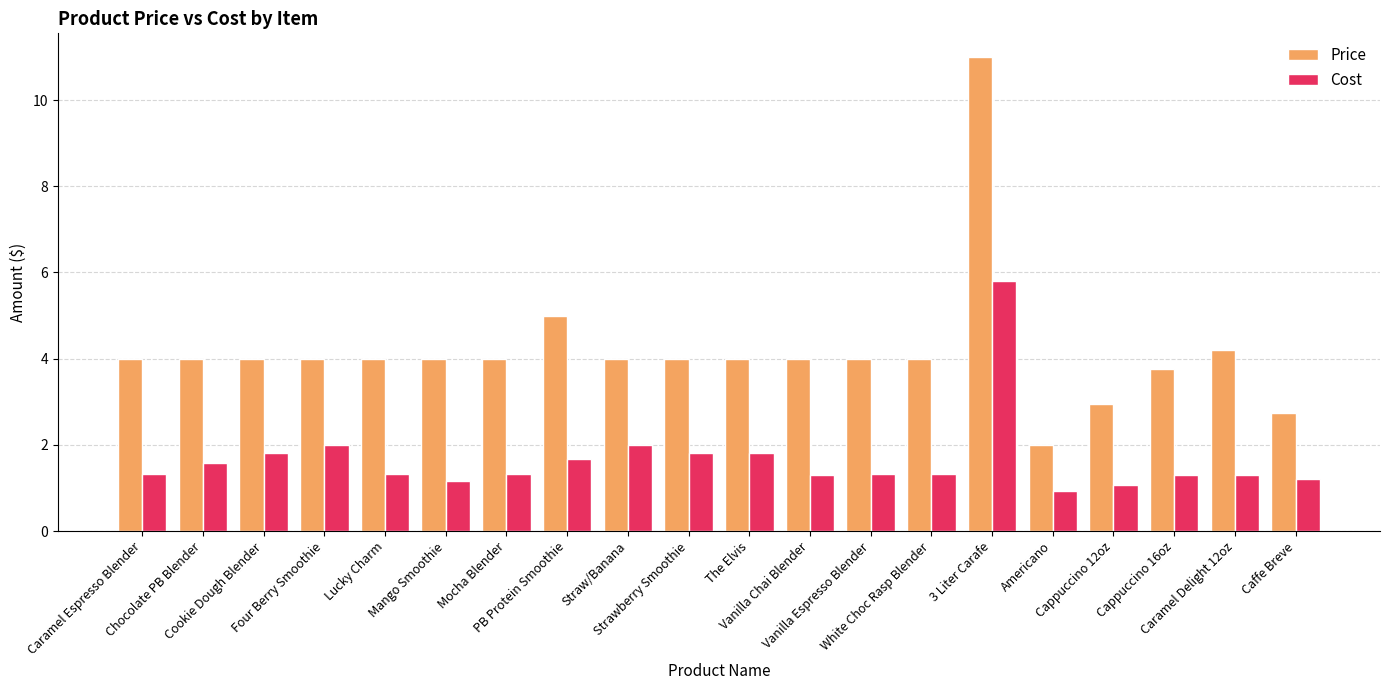

Reading left to right, extract all data points from this chart.

Price: Caramel Espresso Blender=4.0	Chocolate PB Blender=4.0	Cookie Dough Blender=4.0	Four Berry Smoothie=4.0	Lucky Charm=4.0	Mango Smoothie=4.0	Mocha Blender=4.0	PB Protein Smoothie=5.0	Straw/Banana=4.0	Strawberry Smoothie=4.0	The Elvis=4.0	Vanilla Chai Blender=4.0	Vanilla Espresso Blender=4.0	White Choc Rasp Blender=4.0	3 Liter Carafe=11.0	Americano=2.0	Cappuccino 12oz=3.0	Cappuccino 16oz=3.8	Caramel Delight 12oz=4.2	Caffe Breve=2.8
Cost: Caramel Espresso Blender=1.3	Chocolate PB Blender=1.6	Cookie Dough Blender=1.8	Four Berry Smoothie=2.0	Lucky Charm=1.3	Mango Smoothie=1.2	Mocha Blender=1.3	PB Protein Smoothie=1.7	Straw/Banana=2.0	Strawberry Smoothie=1.8	The Elvis=1.8	Vanilla Chai Blender=1.3	Vanilla Espresso Blender=1.3	White Choc Rasp Blender=1.3	3 Liter Carafe=5.8	Americano=0.9	Cappuccino 12oz=1.1	Cappuccino 16oz=1.3	Caramel Delight 12oz=1.3	Caffe Breve=1.2